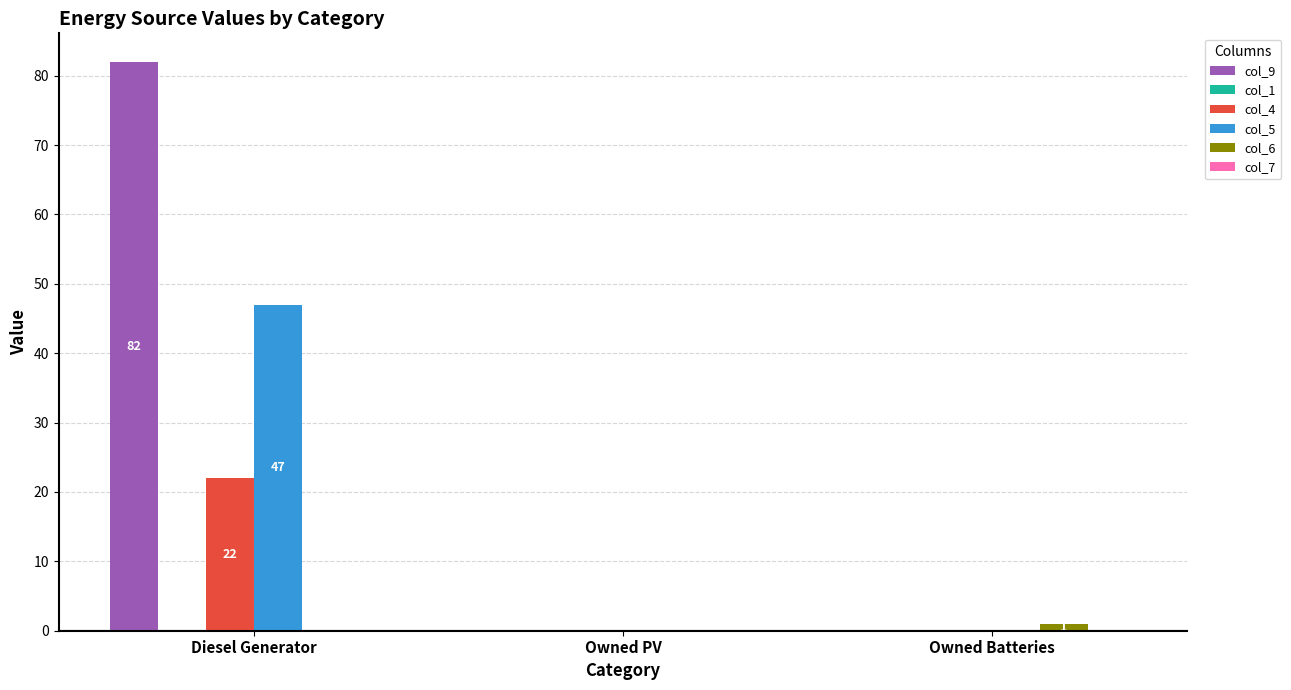

Which series has the largest range (max minus min)?

col_9